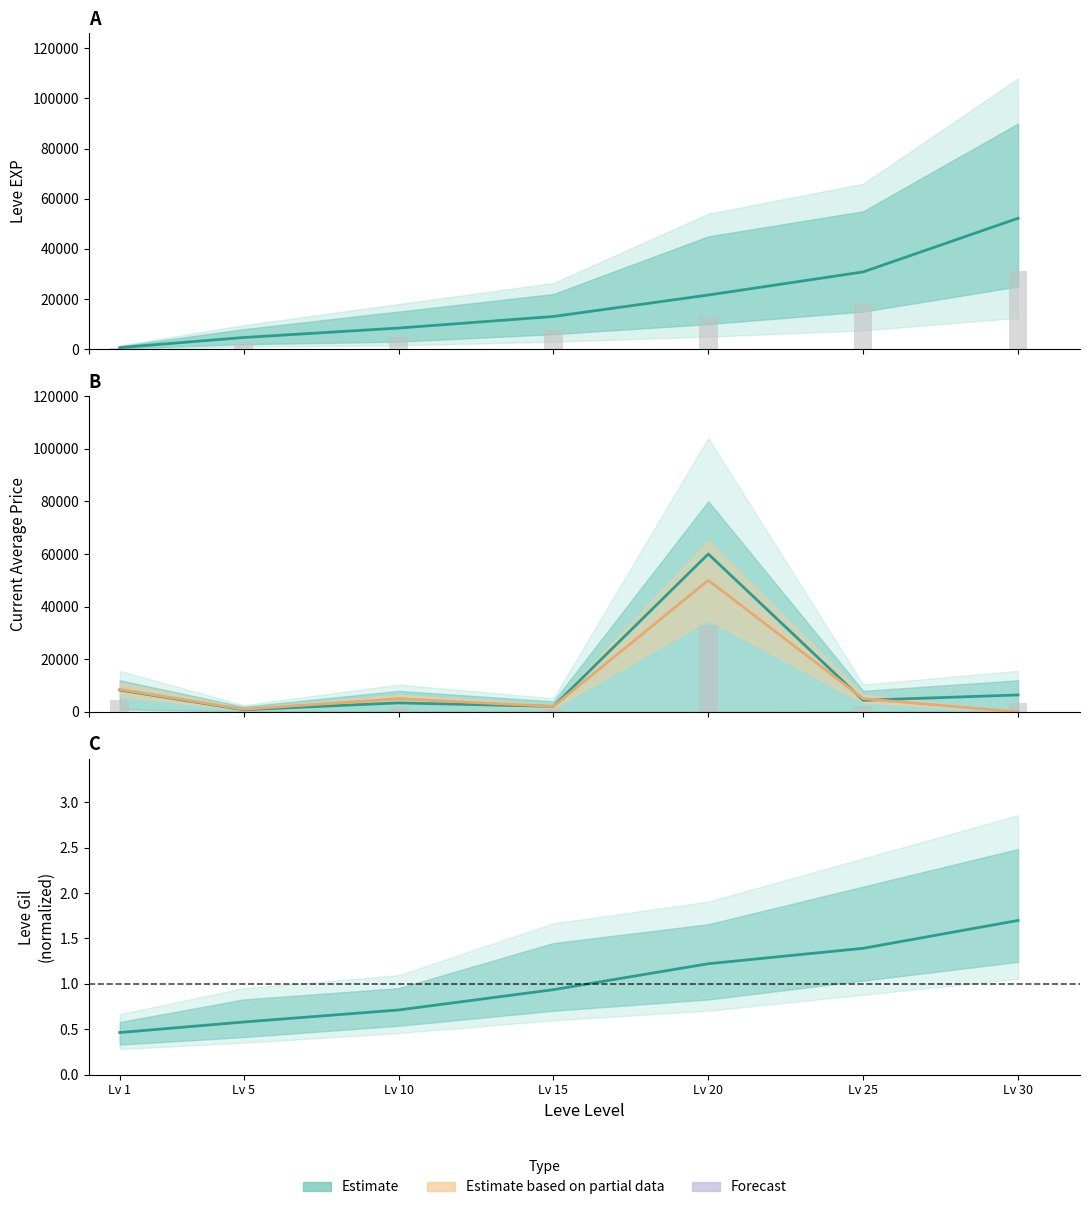

Reading left to right, extract all data points from this chart.

Leve EXP: Lv 1=630.0	Lv 5=4660.0	Lv 10=8430.0	Lv 15=13040.0	Lv 20=21600.0	Lv 25=30820.0	Lv 30=52220.0
Base EXP: Lv 1=378.0	Lv 5=2796.0	Lv 10=5058.0	Lv 15=7824.0	Lv 20=12960.0	Lv 25=18492.0	Lv 30=31332.0
Avg Price NQ: Lv 1=8342.7	Lv 5=814.0	Lv 10=3433.3	Lv 15=2093.5	Lv 20=60000.0	Lv 25=4426.2	Lv 30=6452.1
Avg Price HQ: Lv 1=8580.0	Lv 5=999.0	Lv 10=5000.0	Lv 15=2093.5	Lv 20=50000.0	Lv 25=5035.0	Lv 30=0.0
Price bars: Lv 1=4588.5	Lv 5=447.7	Lv 10=1888.3	Lv 15=1151.4	Lv 20=33000.0	Lv 25=2434.4	Lv 30=3548.7
Leve Gil (norm.): Lv 1=0.5	Lv 5=0.6	Lv 10=0.7	Lv 15=0.9	Lv 20=1.2	Lv 25=1.4	Lv 30=1.7